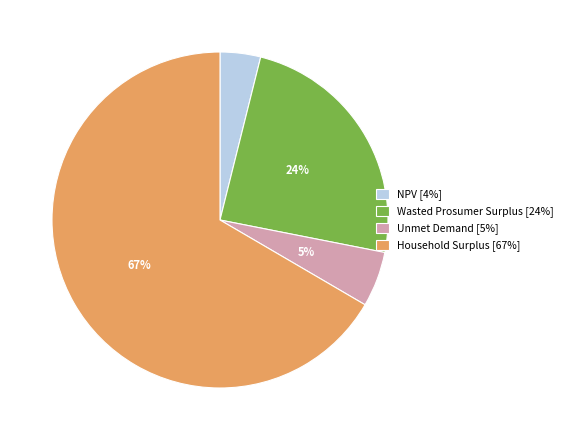

To the nearest percent, what portion does Wasted Prosumer Surplus represent?

24%